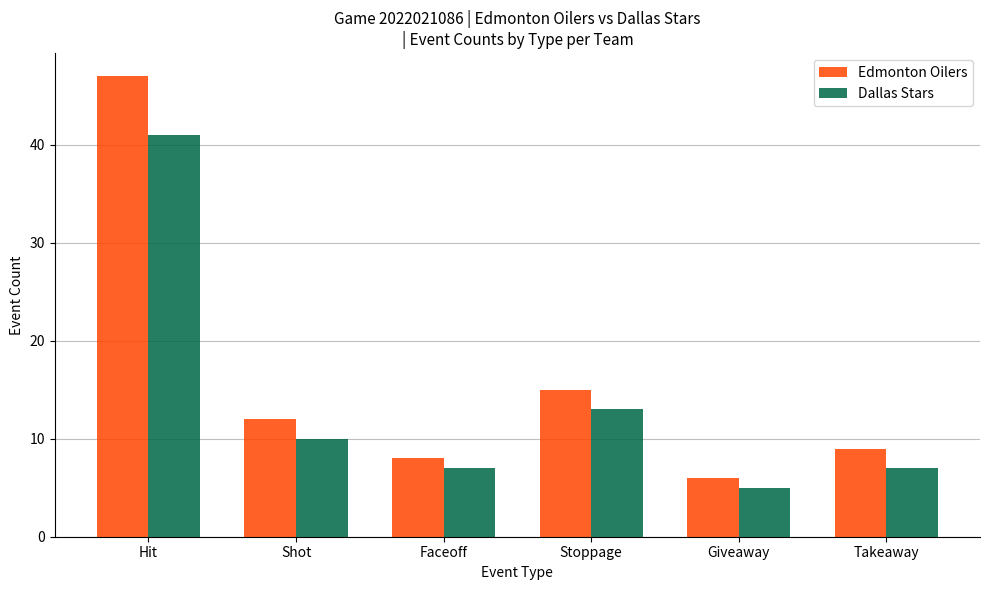

What is the label of the 3rd bar from the right?

Stoppage